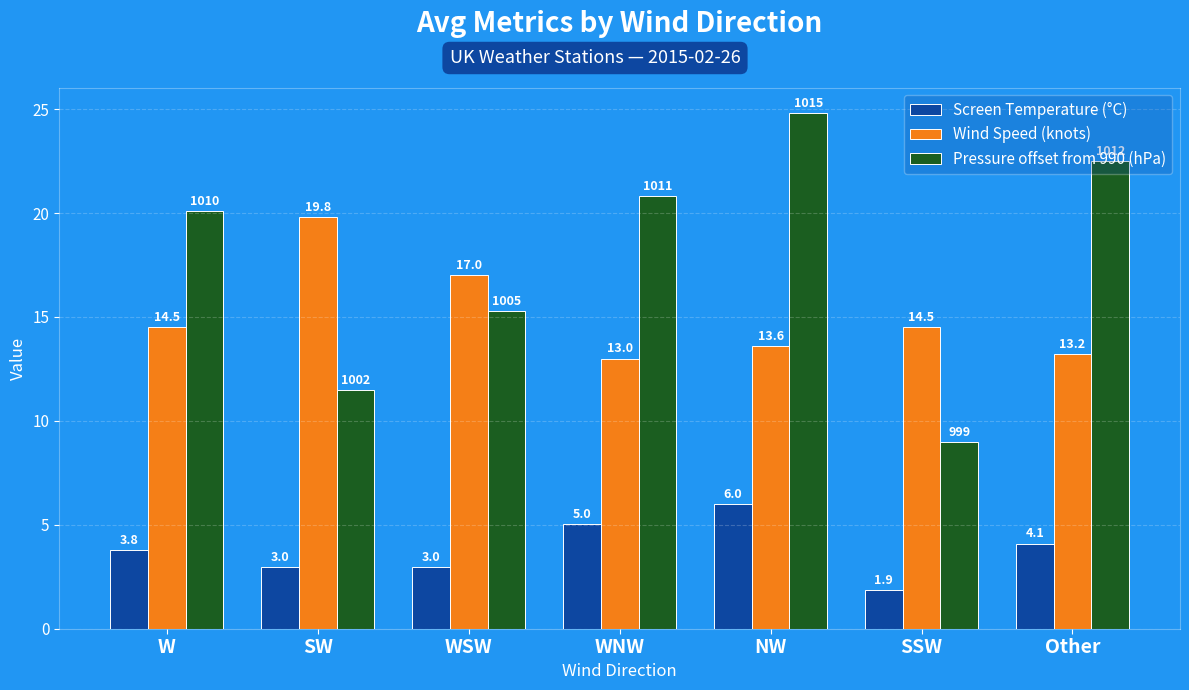

Which label corresponds to the smallest value in the chart?

SSW